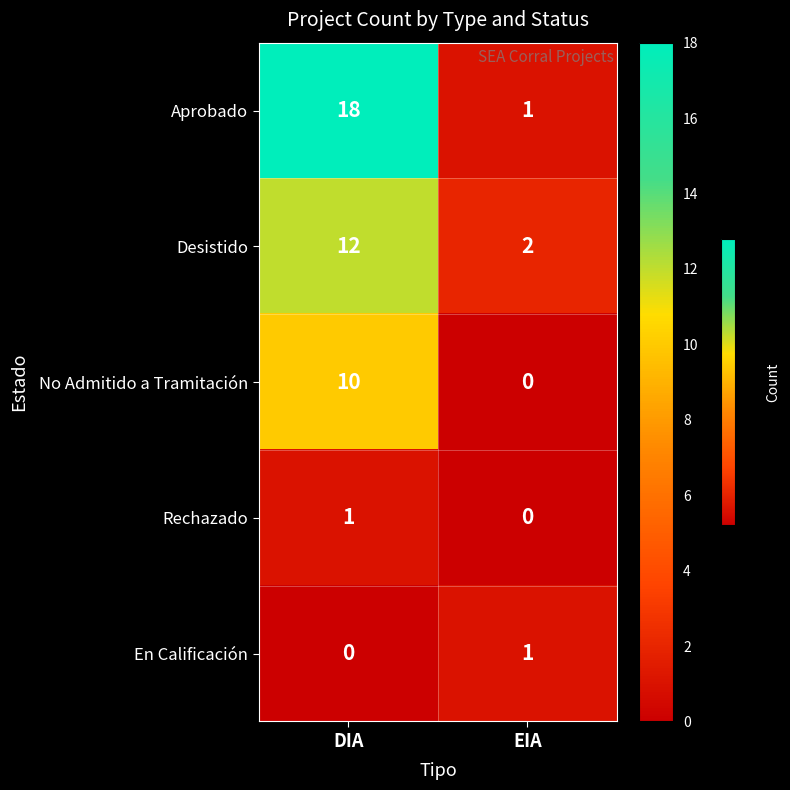

At how many categories does at least one series exceed 1?

2